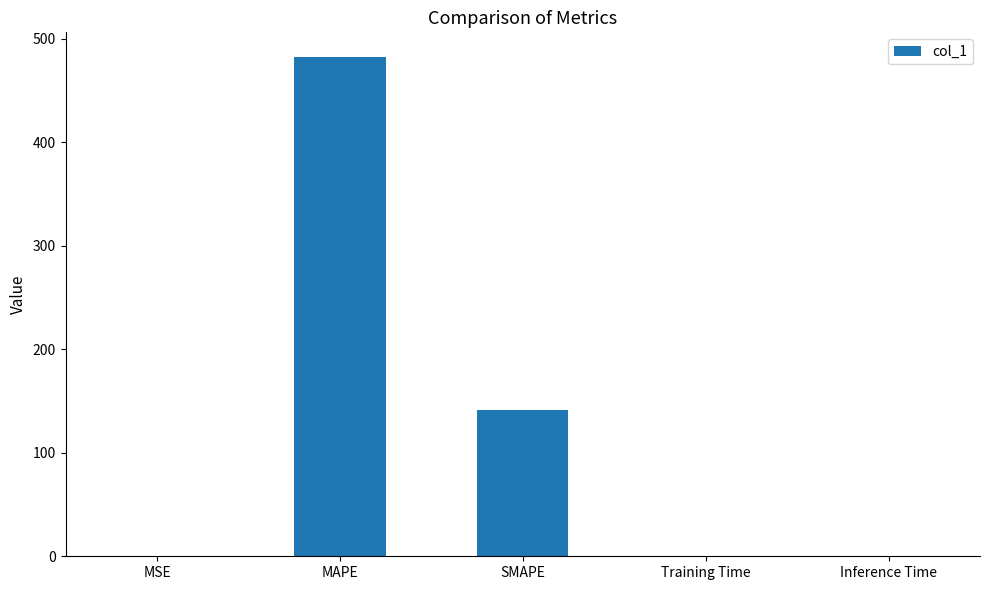

Which label corresponds to the largest value in the chart?

MAPE